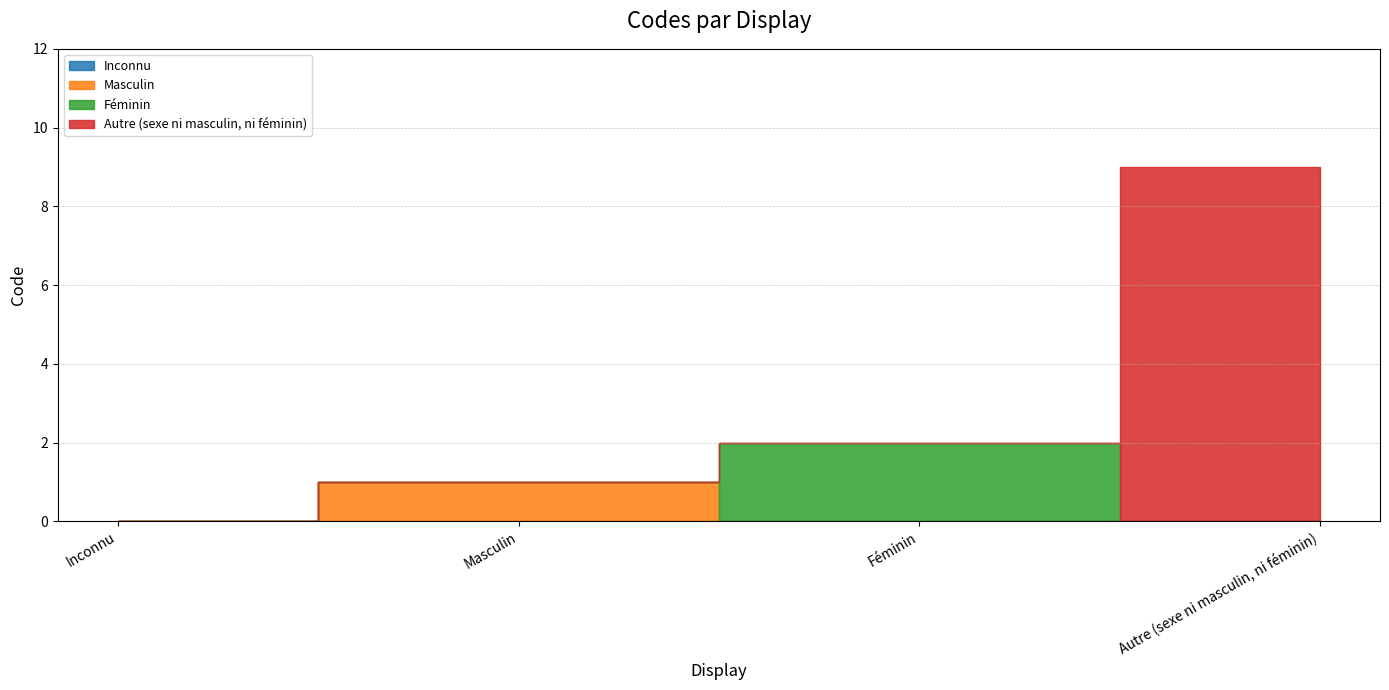

Does the chart display data point markers on the line(s)?

No